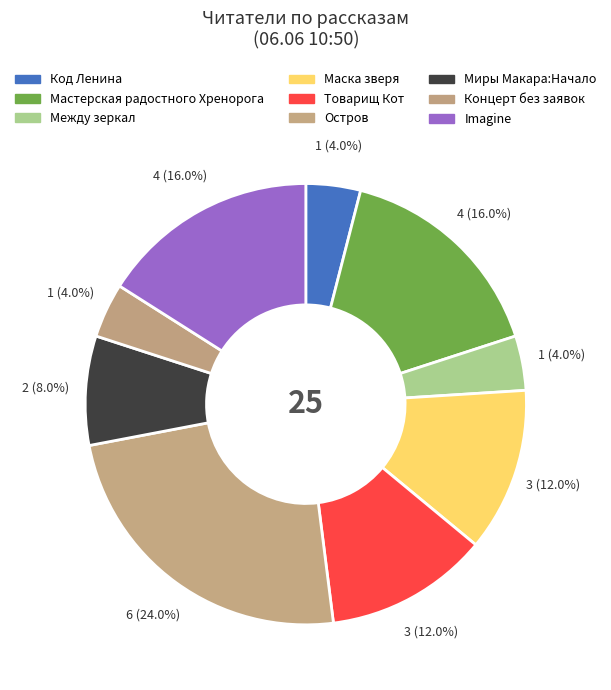

How many slices are in this pie chart?

9